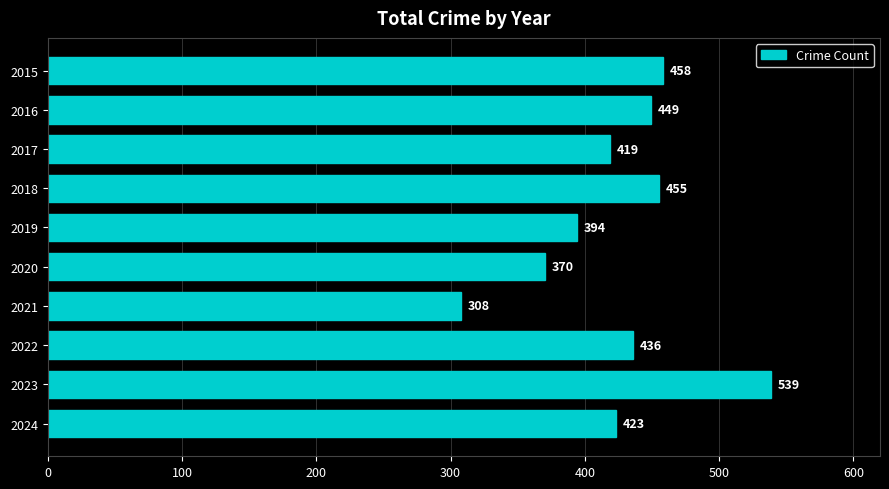

List the labels in order of value, largest first.

2023, 2015, 2018, 2016, 2022, 2024, 2017, 2019, 2020, 2021